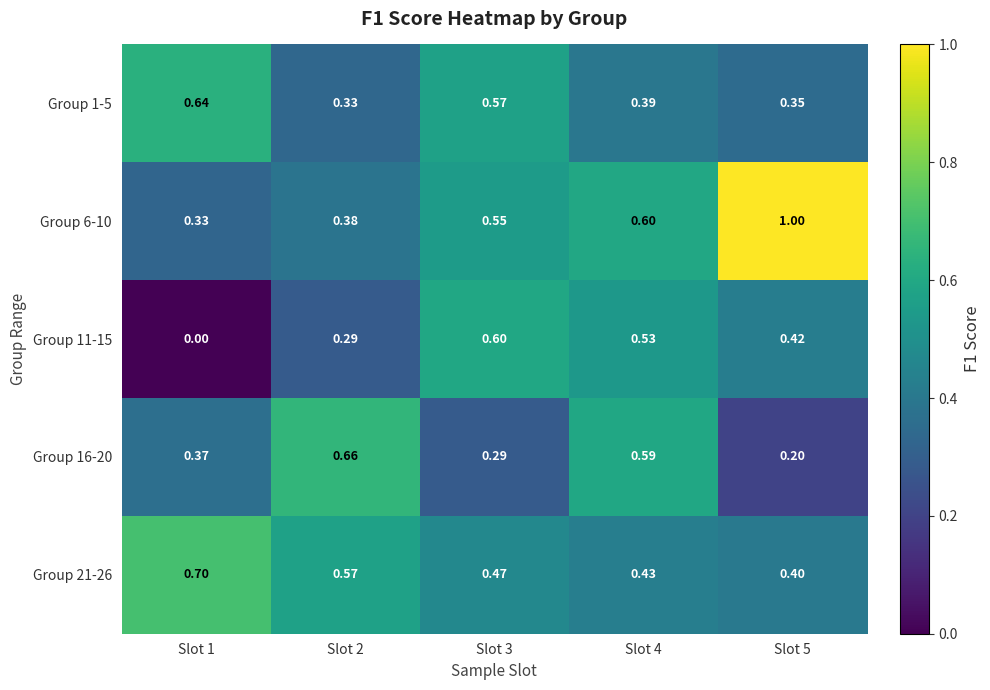

Is the value of Group 16-20 at Slot 3 greater than the value of Group 6-10 at Slot 3?

No